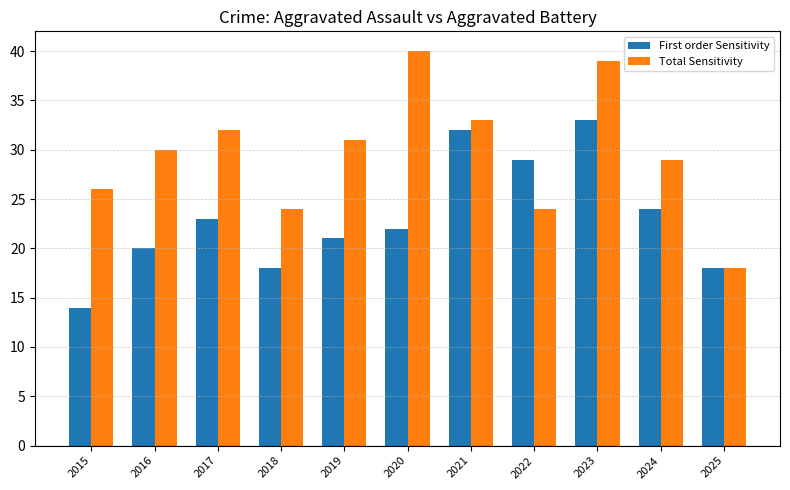

What is the difference between the Total Sensitivity values at 2024 and 2019?

2